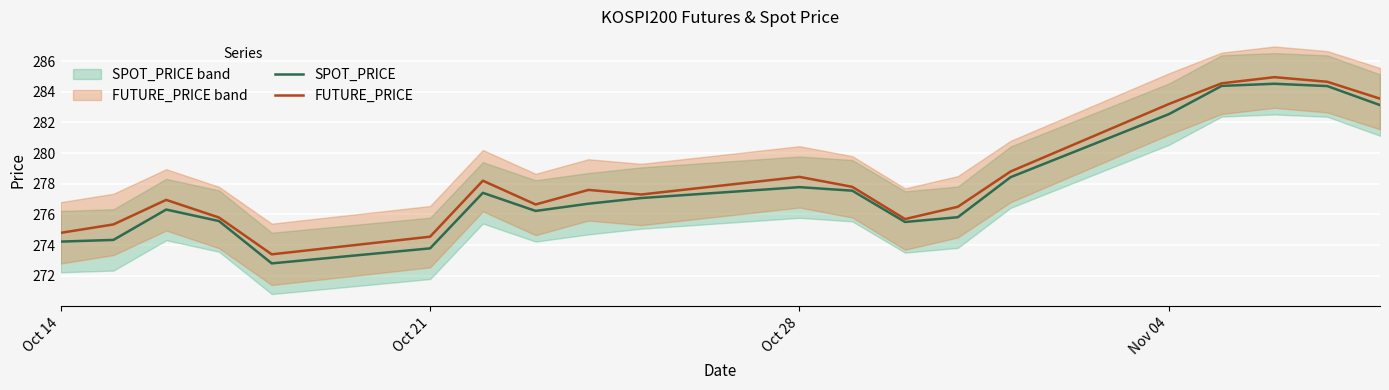

Is it true that SPOT_PRICE equals 277.8 at Oct 28?

True